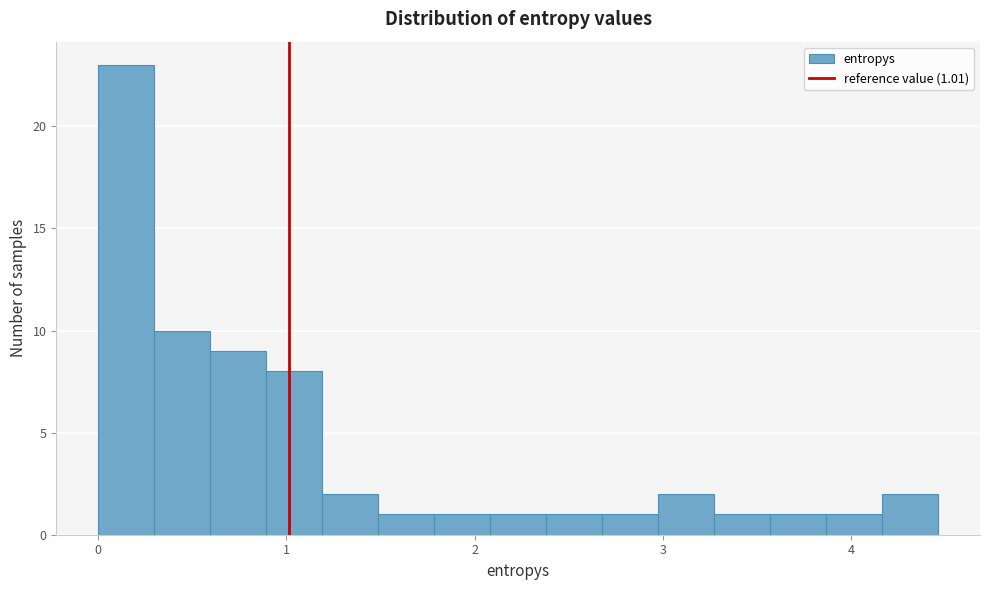

Around what value on the x-axis is the tallest bar? Give the approximate position of its centre, as read against the axis.

0.2